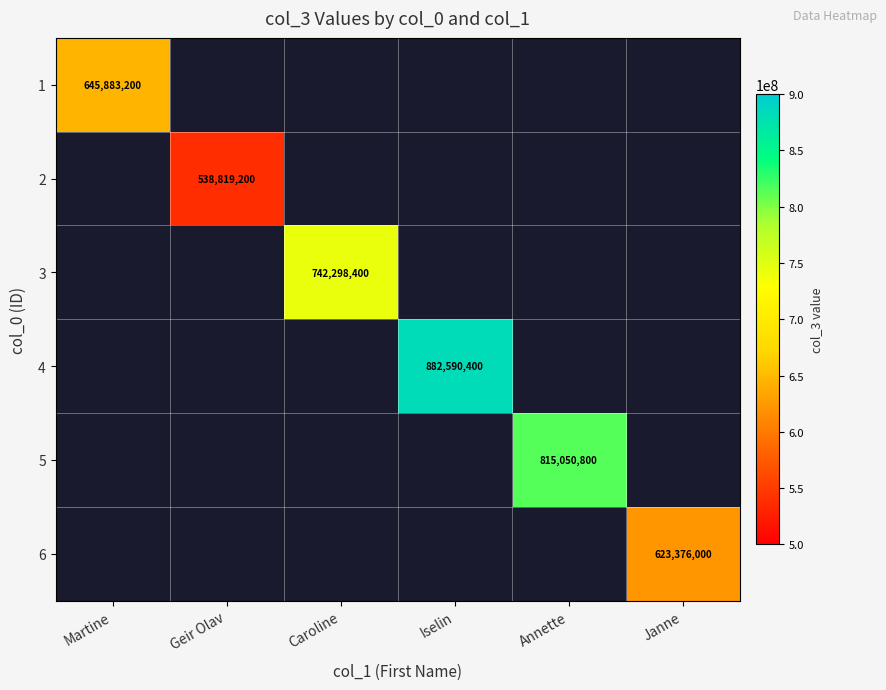

Which label corresponds to the smallest value in the chart?

Geir Olav